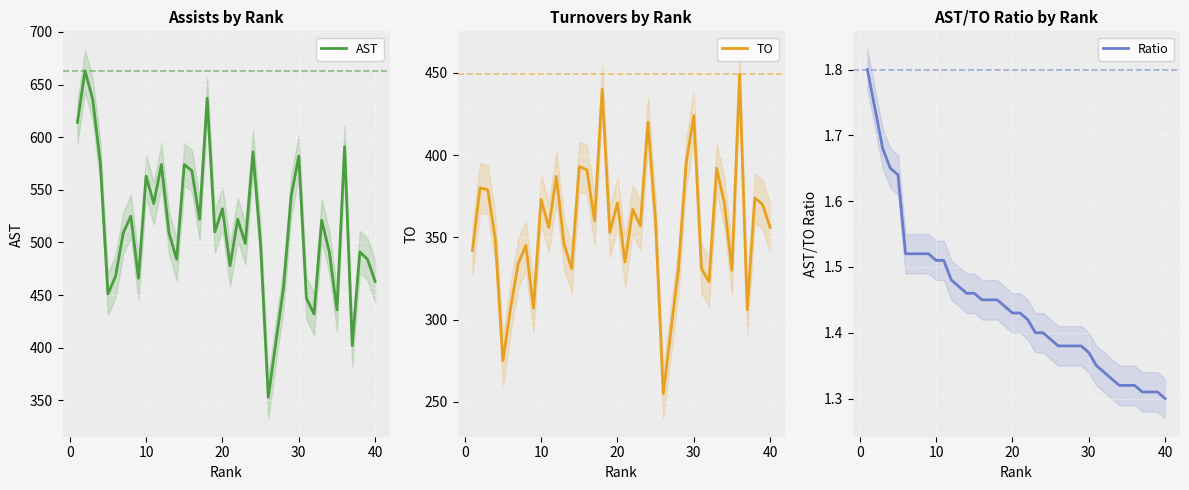

Which series has the largest total across all categories?

AST